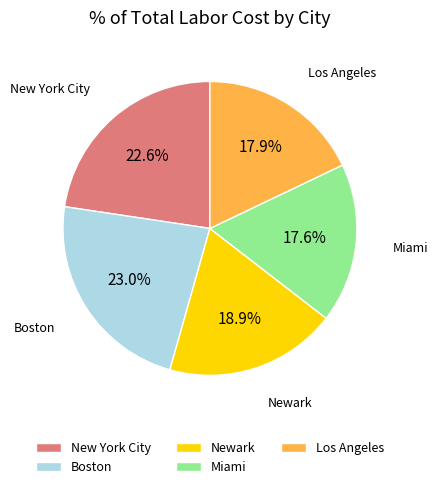

To the nearest percent, what is the difference between the largest and smallest slice percentages?

5%